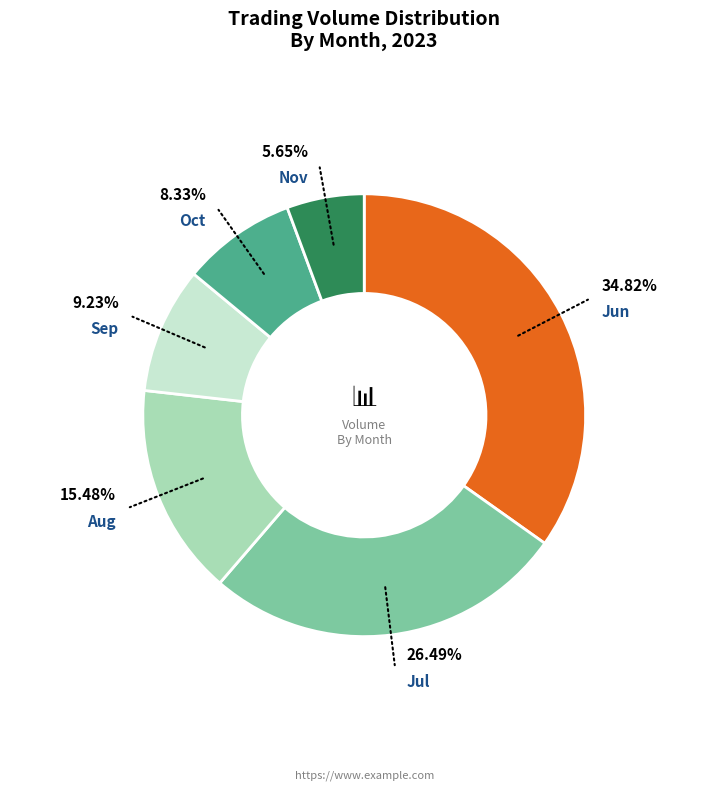

Combined, do Jul and Nov account for over 50%?

No